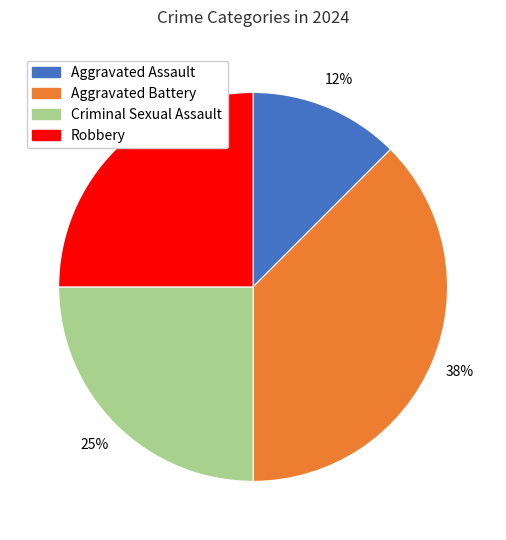

True or false: Criminal Sexual Assault accounts for 25% of the total.

True